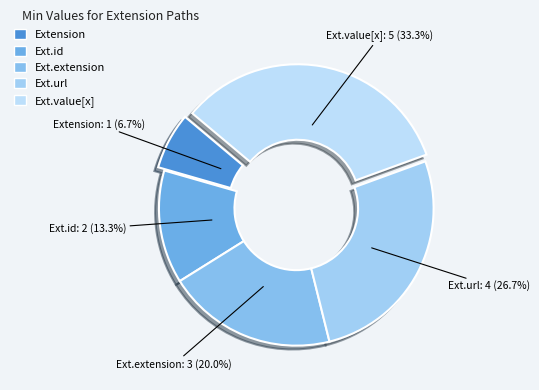

How many slices are in this pie chart?

5